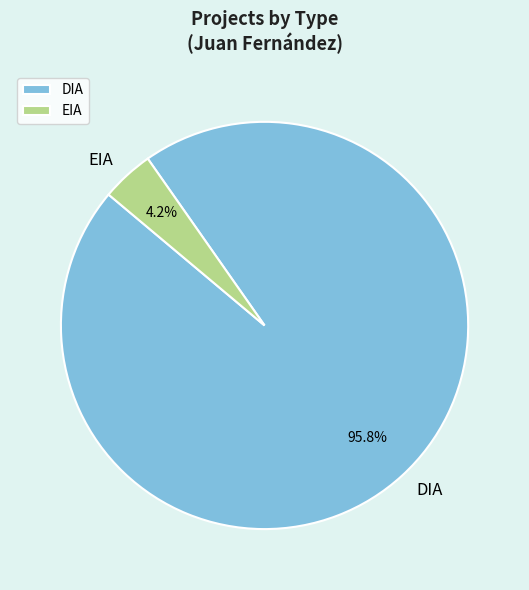

How many slices are in this pie chart?

2